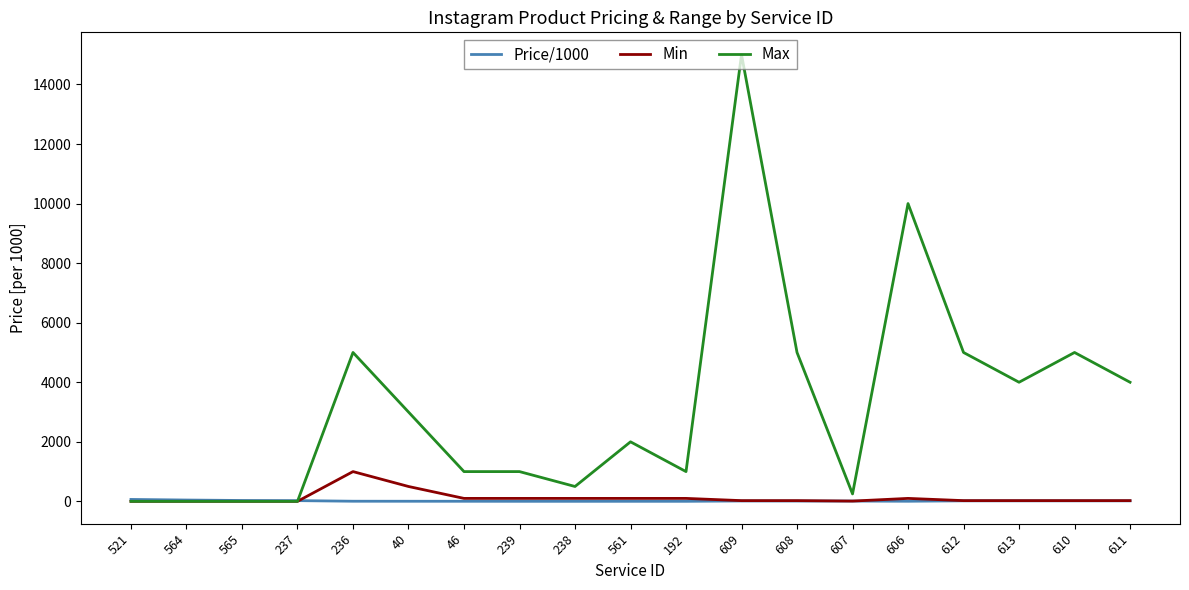

What are all the series names shown in the legend?

Price/1000, Min, Max